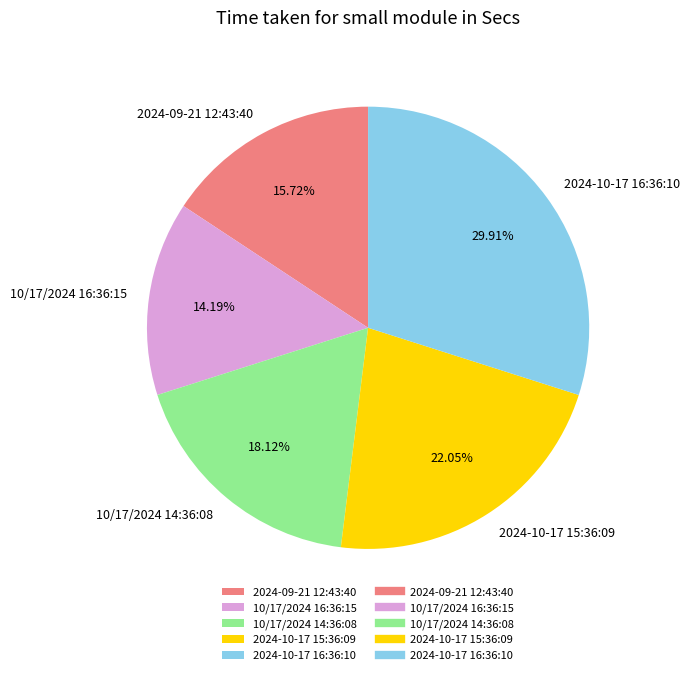

To the nearest percent, what percentage of the pie is 2024-10-17 15:36:09?

22%